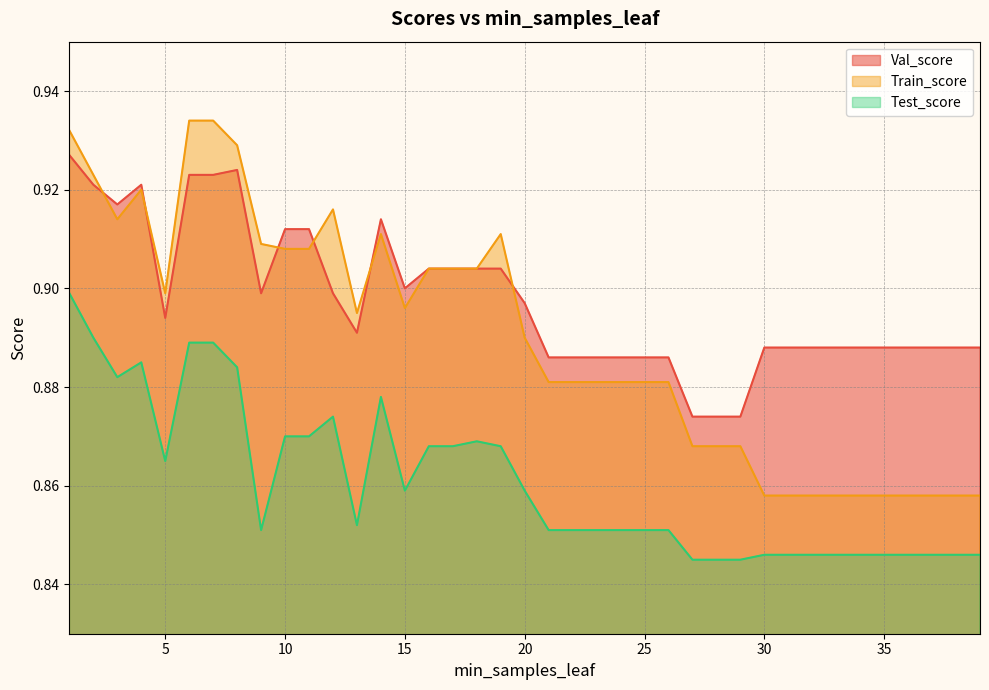

Reading left to right, what are all the values shown in this chart?

Val_score: 0.9	0.9	0.9	0.9	0.9	0.9	0.9	0.9	0.9	0.9	0.9	0.9	0.9	0.9	0.9	0.9	0.9	0.9	0.9	0.9	0.9	0.9	0.9	0.9	0.9	0.9	0.9	0.9	0.9	0.9	0.9	0.9	0.9	0.9	0.9	0.9	0.9	0.9	0.9
Train_score: 0.9	0.9	0.9	0.9	0.9	0.9	0.9	0.9	0.9	0.9	0.9	0.9	0.9	0.9	0.9	0.9	0.9	0.9	0.9	0.9	0.9	0.9	0.9	0.9	0.9	0.9	0.9	0.9	0.9	0.9	0.9	0.9	0.9	0.9	0.9	0.9	0.9	0.9	0.9
Test_score: 0.9	0.9	0.9	0.9	0.9	0.9	0.9	0.9	0.9	0.9	0.9	0.9	0.9	0.9	0.9	0.9	0.9	0.9	0.9	0.9	0.9	0.9	0.9	0.9	0.9	0.9	0.8	0.8	0.8	0.8	0.8	0.8	0.8	0.8	0.8	0.8	0.8	0.8	0.8